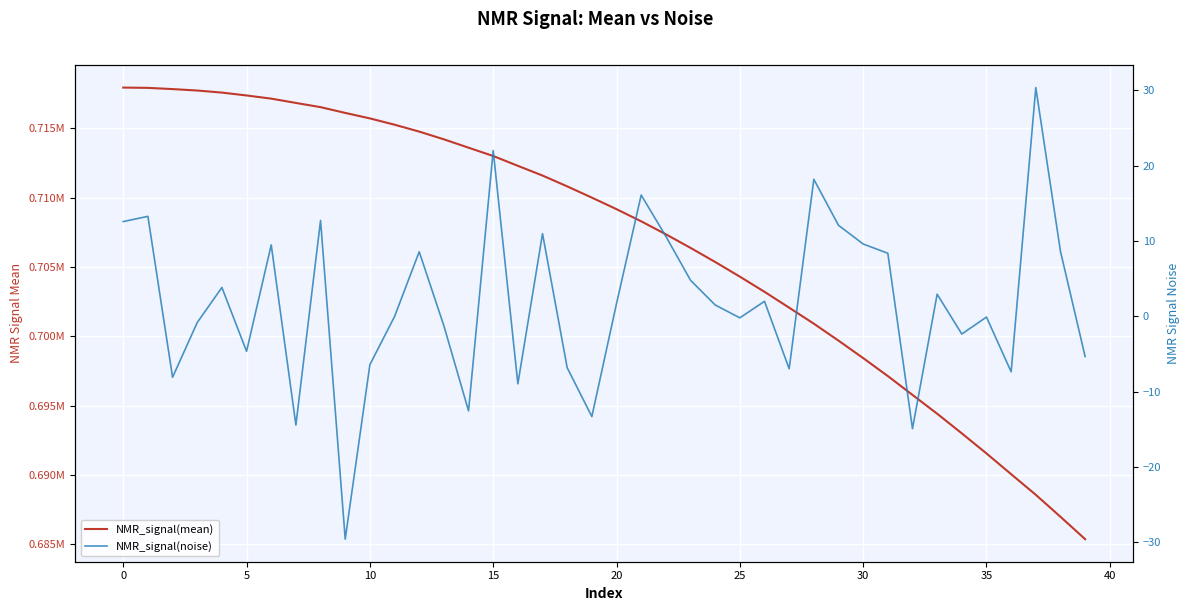

How many values in NMR_signal(noise) are above zero?

21